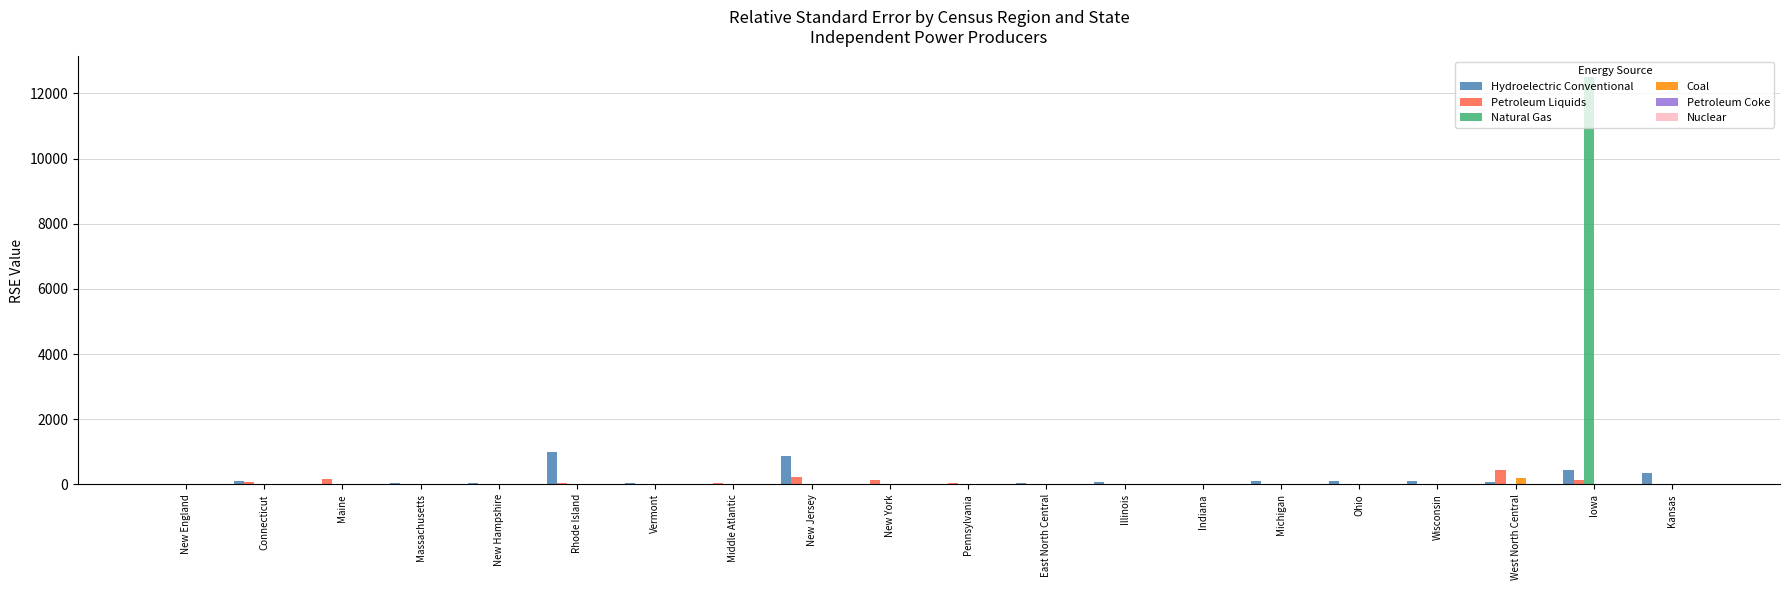

Is it true that Natural Gas equals 3.0 at New York?

True